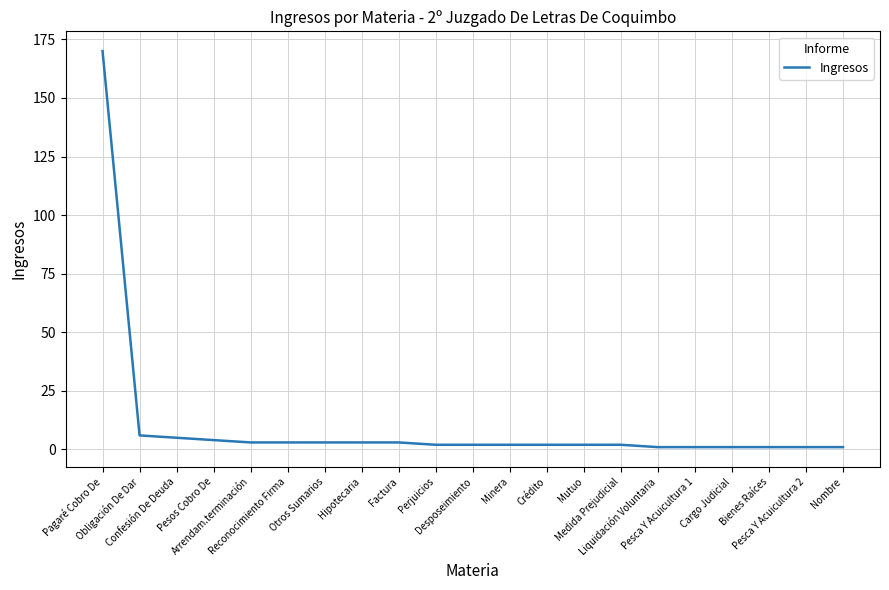

What is the difference between the maximum and minimum values?

169